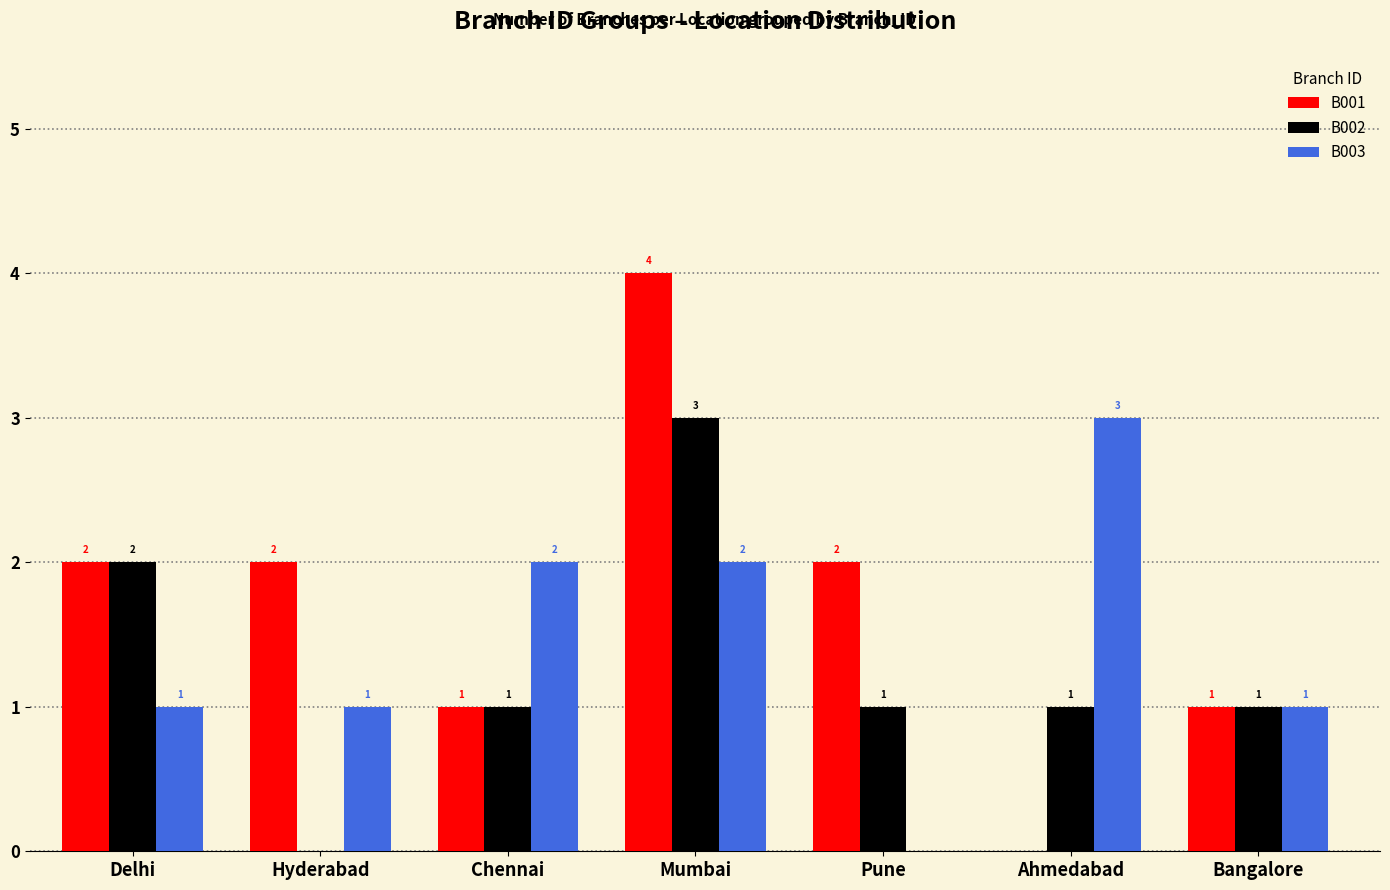

The B003 series shows 3 at Mumbai. True or false?

False